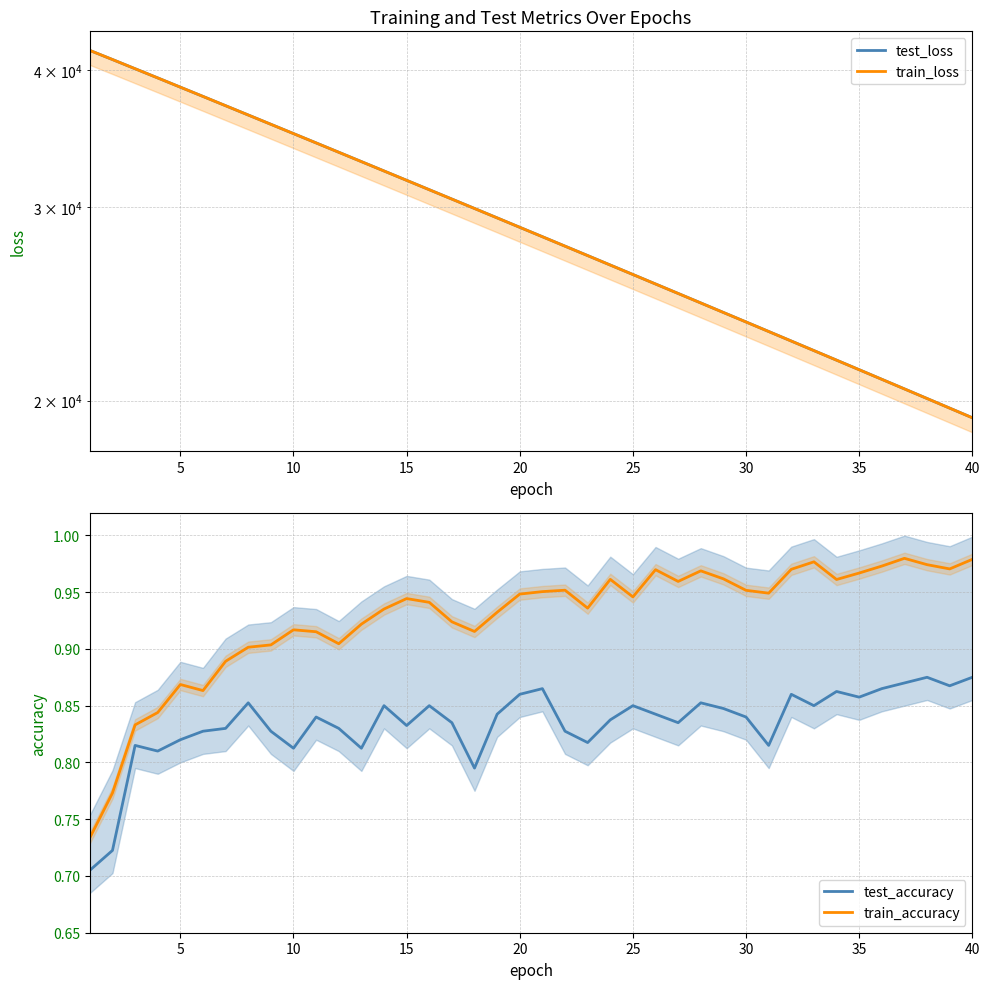

True or false: test_accuracy and train_accuracy intersect in this chart.

False